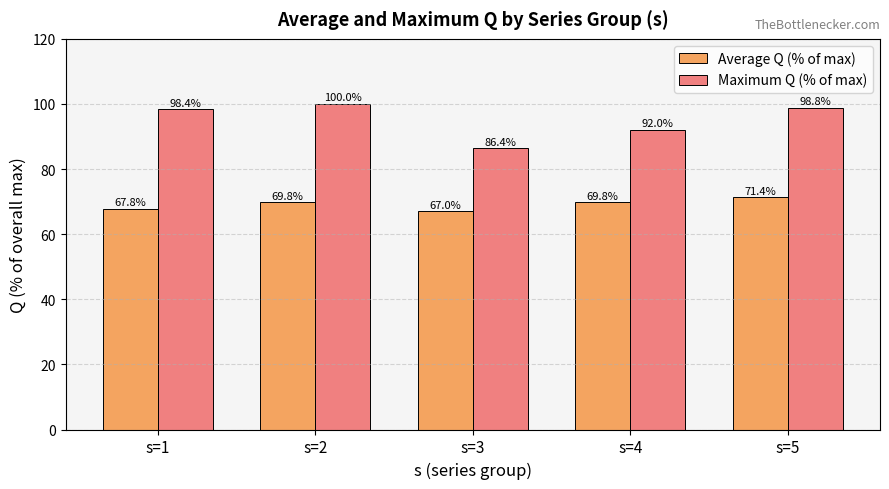

What is the smallest value displayed?

67.0